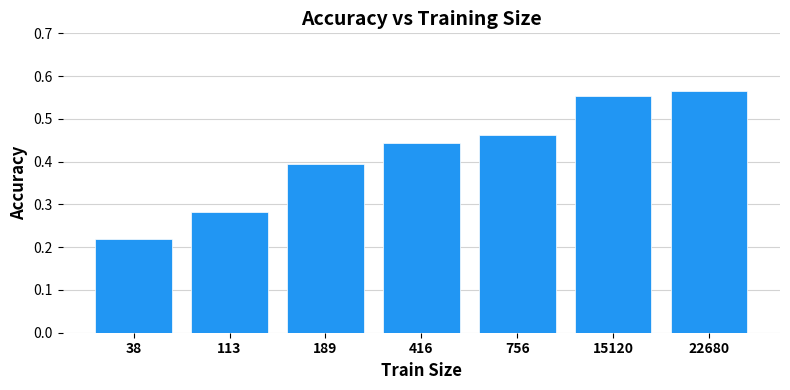

At which category does the chart reach its minimum across all series?

38